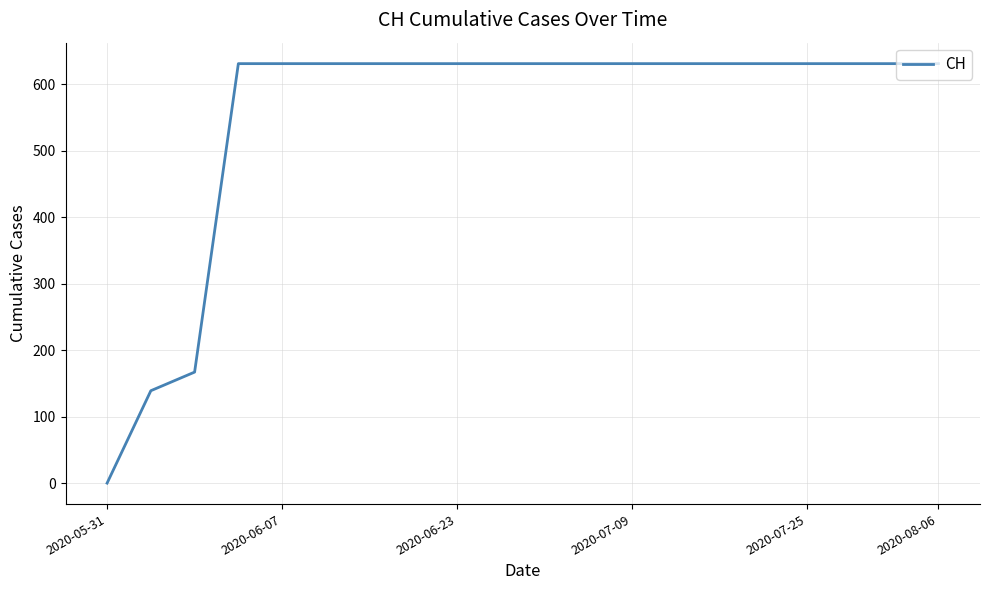

How many lines are shown in the chart?

1